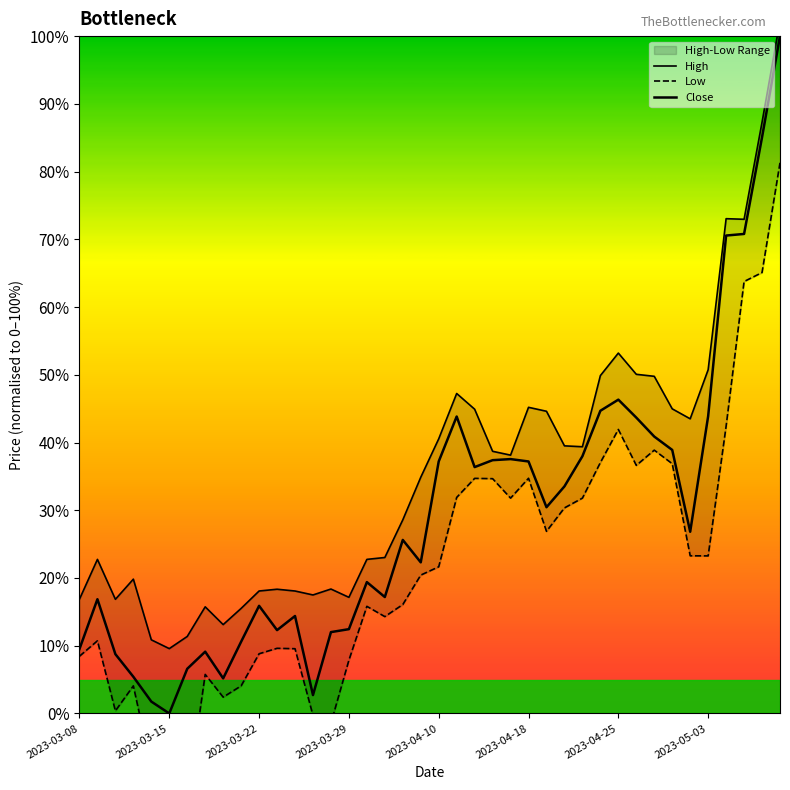

Reading left to right, extract all data points from this chart.

Close: 9.5	16.9	8.8	5.4	1.7	0.0	6.6	9.1	5.2	10.6	15.9	12.3	14.4	2.7	12.0	12.4	19.4	17.2	25.6	22.3	37.2	43.8	36.4	37.4	37.6	37.2	30.4	33.5	38.0	44.7	46.3	43.7	40.9	38.9	26.8	43.9	70.6	70.8	85.1	100.0
High: 16.9	22.7	16.9	19.8	10.9	9.6	11.4	15.7	13.1	15.5	18.1	18.3	18.1	17.5	18.4	17.1	22.7	23.0	28.6	34.9	40.5	47.2	44.9	38.7	38.1	45.2	44.6	39.5	39.4	49.9	53.2	50.1	49.8	45.0	43.5	50.7	73.0	73.0	87.3	102.3
Low: 8.4	10.7	0.4	4.1	-8.1	-6.1	-12.8	5.8	2.4	4.1	8.8	9.6	9.6	-0.3	-1.4	7.9	15.8	14.3	16.1	20.4	21.6	31.9	34.7	34.7	31.8	34.7	26.9	30.3	31.8	37.0	41.9	36.6	38.9	36.9	23.3	23.3	42.4	63.8	65.1	81.3